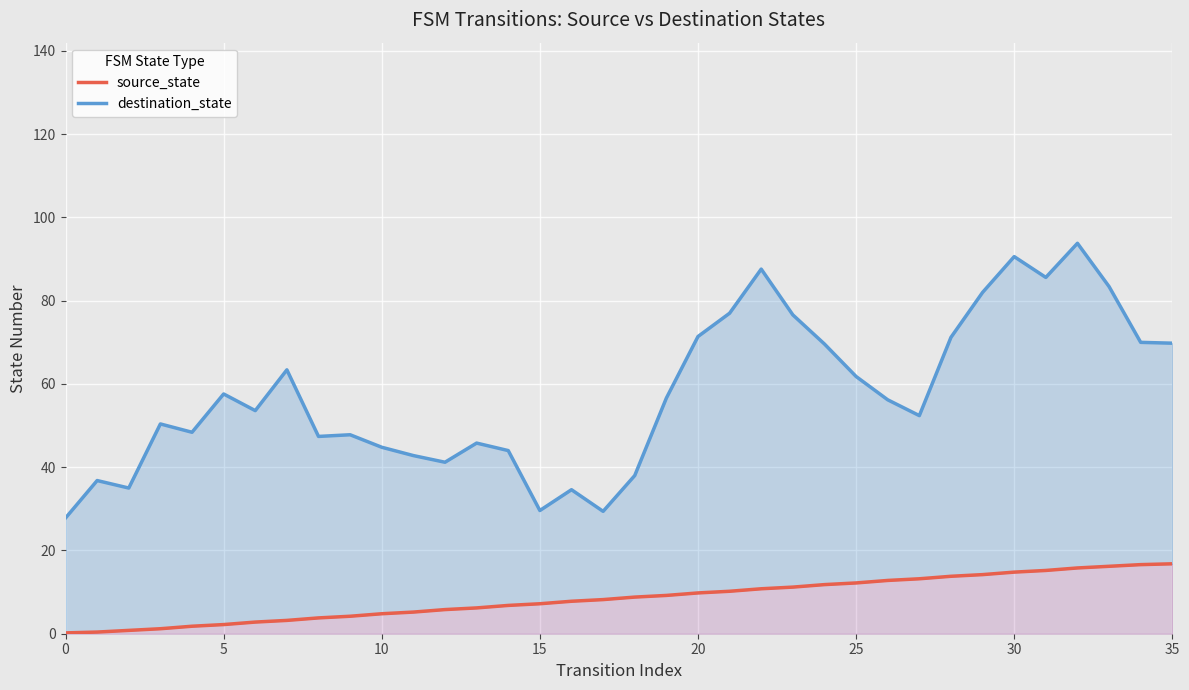

Between 24 and 22, which is larger?

24